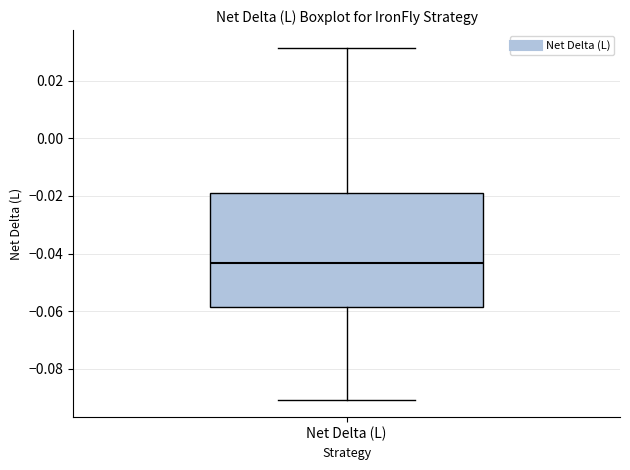

Where does the median line of the box for Net Delta (L) sit on the y-axis? The values are not printed on the chart, so give them approximately, as read against the axis.

-0.044